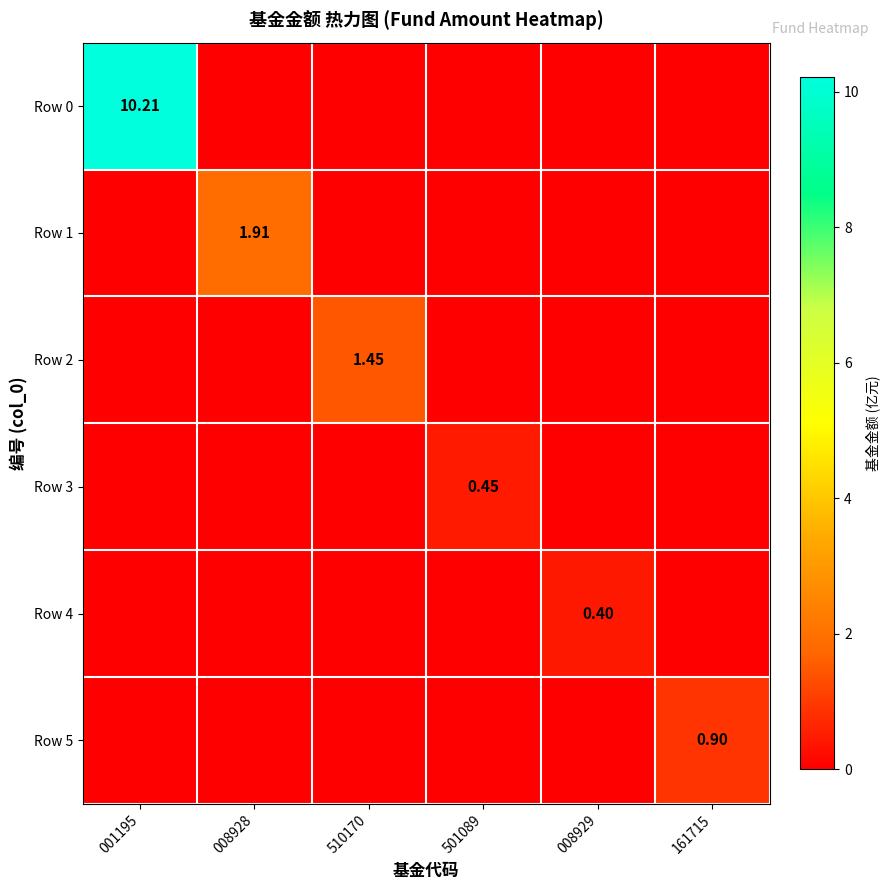

Which series has the largest total across all categories?

Row 0